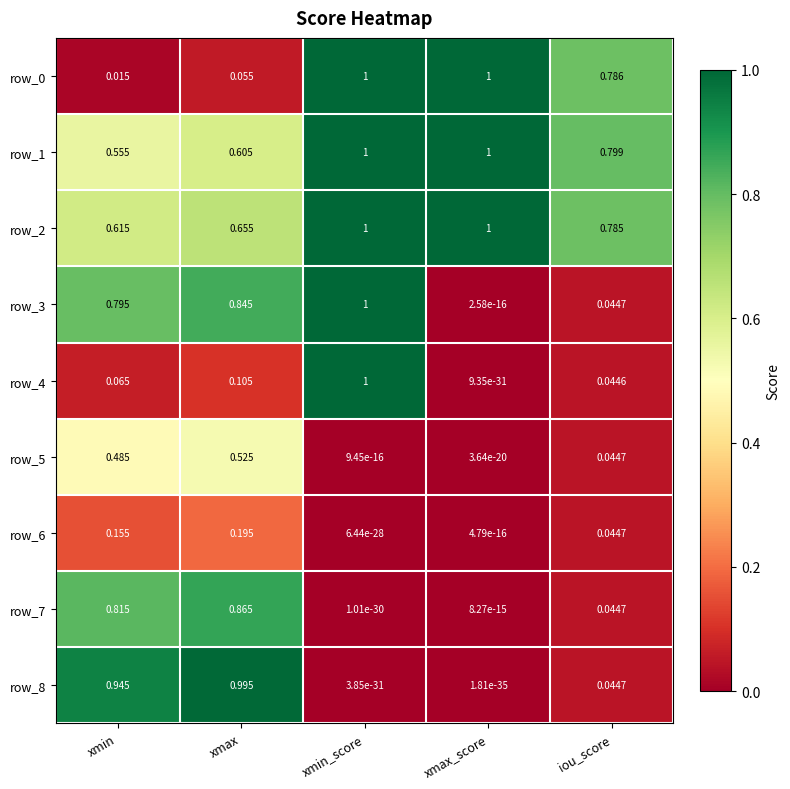

Is the value of row_1 at xmax greater than the value of row_2 at xmax_score?

No